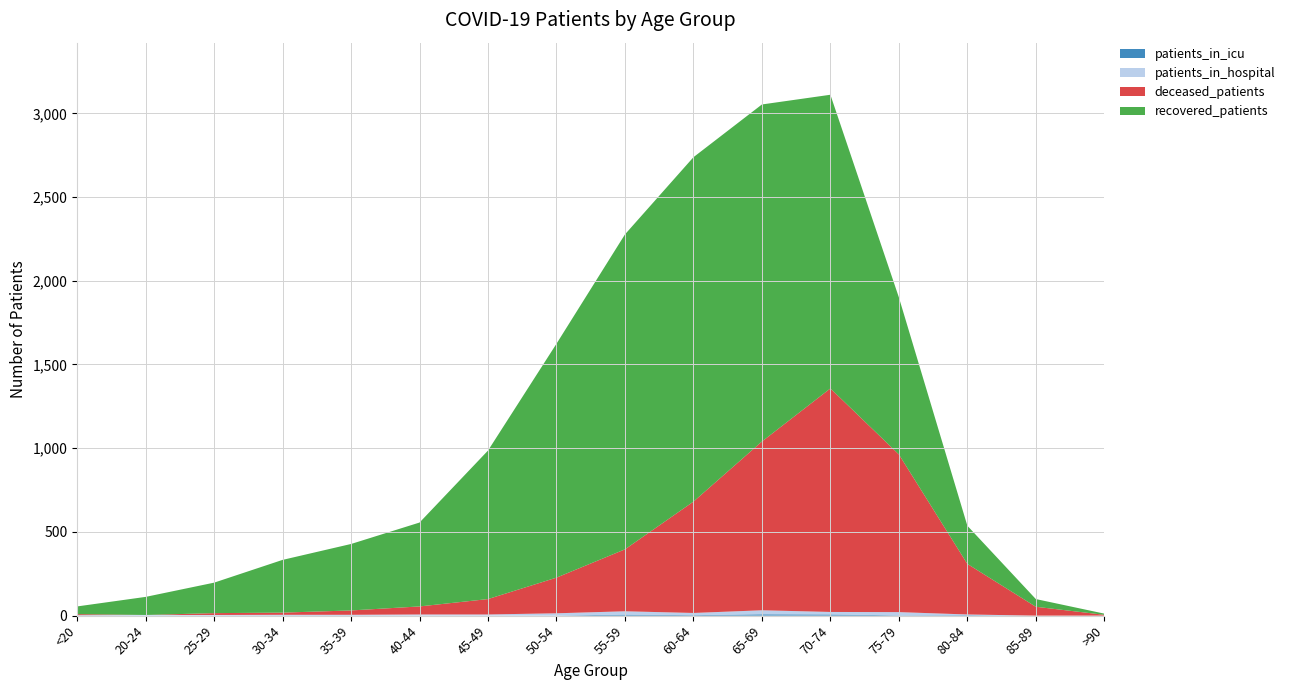

Reading right to left, extract all data points from this chart.

deceased_patients: >90=5	85-89=53	80-84=302	75-79=942	70-74=1335	65-69=1008	60-64=665	55-59=370	50-54=213	45-49=92	40-44=48	35-39=26	30-34=13	25-29=11	20-24=0	<20=6
recovered_patients: >90=7	85-89=46	80-84=228	75-79=938	70-74=1754	65-69=2013	60-64=2057	55-59=1881	50-54=1397	45-49=887	40-44=501	35-39=397	30-34=315	25-29=182	20-24=108	<20=46
patients_in_icu: >90=0	85-89=0	80-84=3	75-79=2	70-74=7	65-69=8	60-64=3	55-59=6	50-54=1	45-49=0	40-44=0	35-39=1	30-34=1	25-29=0	20-24=0	<20=1
patients_in_hospital: >90=0	85-89=0	80-84=4	75-79=19	70-74=15	65-69=24	60-64=13	55-59=20	50-54=13	45-49=7	40-44=7	35-39=4	30-34=4	25-29=4	20-24=4	<20=2